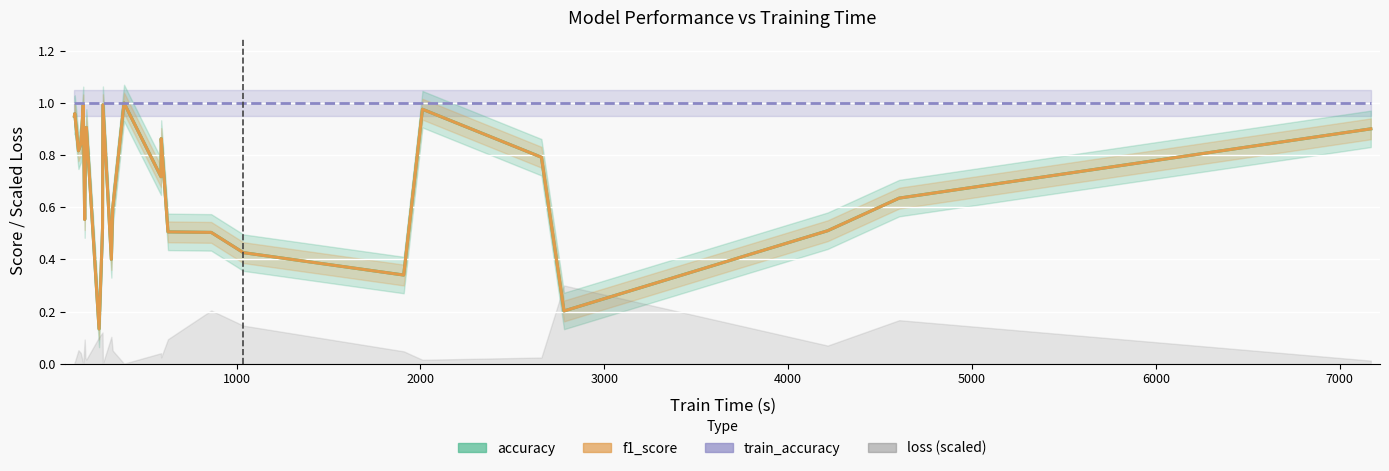

Which series has the largest total across all categories?

train_accuracy (line)